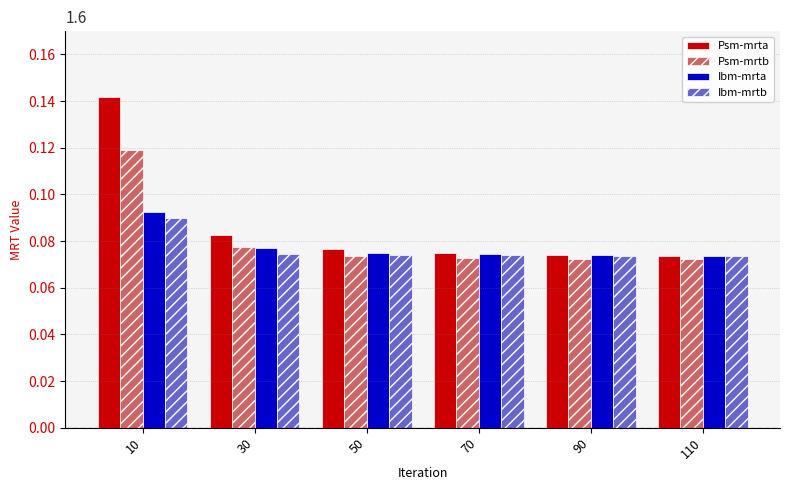

Is the value of Psm-mrtb at 10 greater than the value of Ibm-mrtb at 70?

Yes